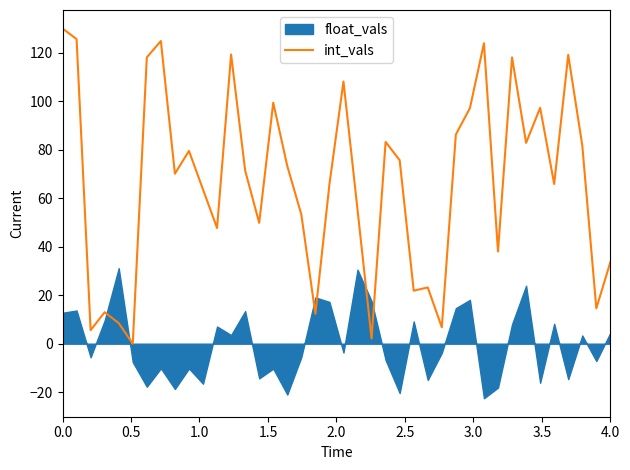

Does the chart have visible grid lines?

No